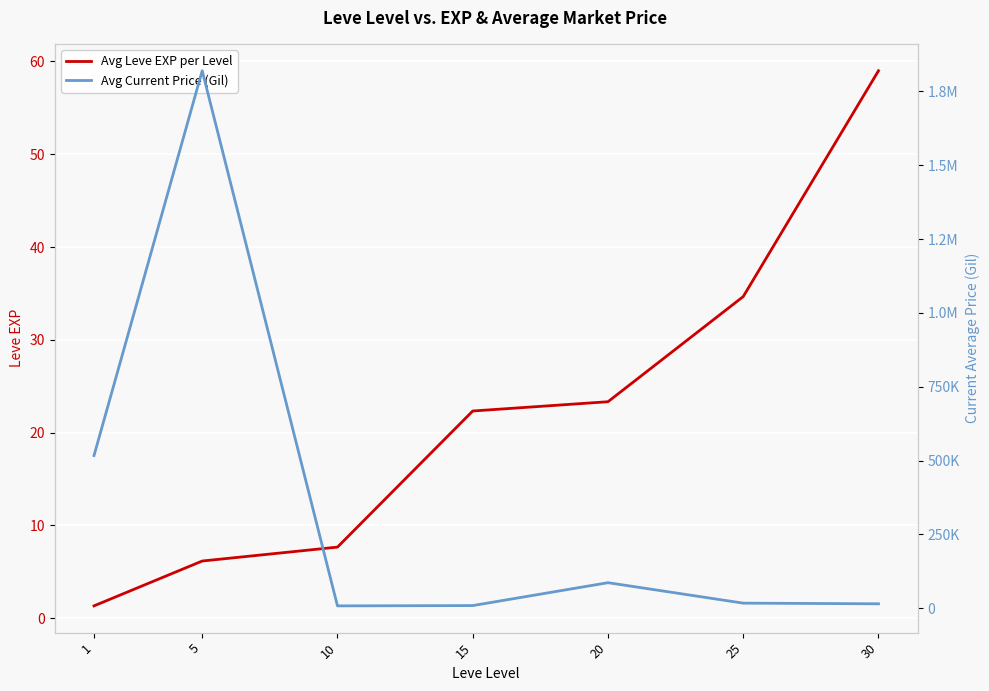

What are all the series names shown in the legend?

Avg Leve EXP per Level, Avg Current Price (Gil)